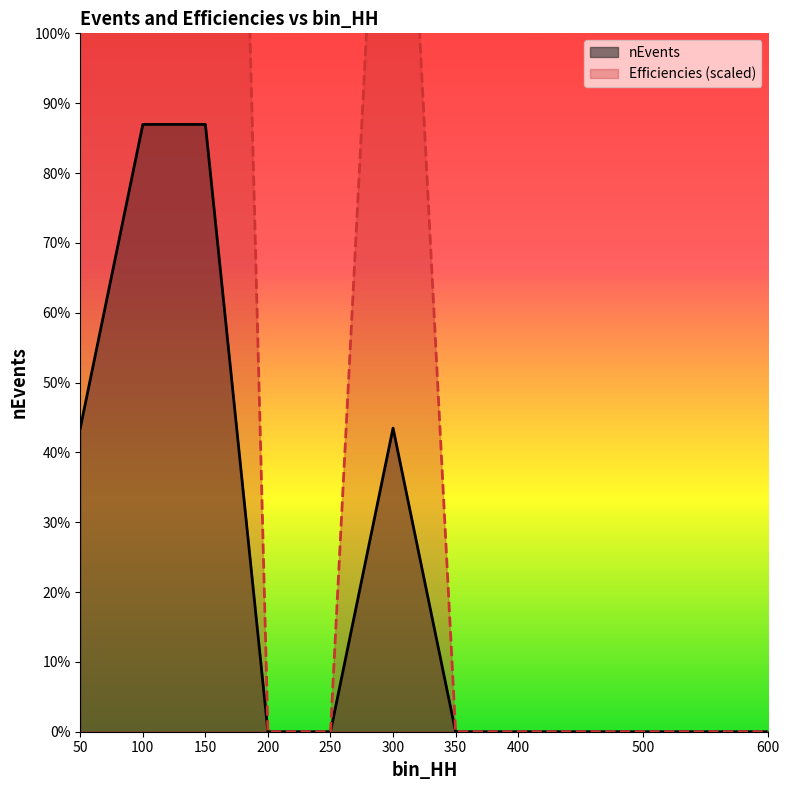

Is the value of nEvents at 200 greater than the value of Efficiencies at 300?

No